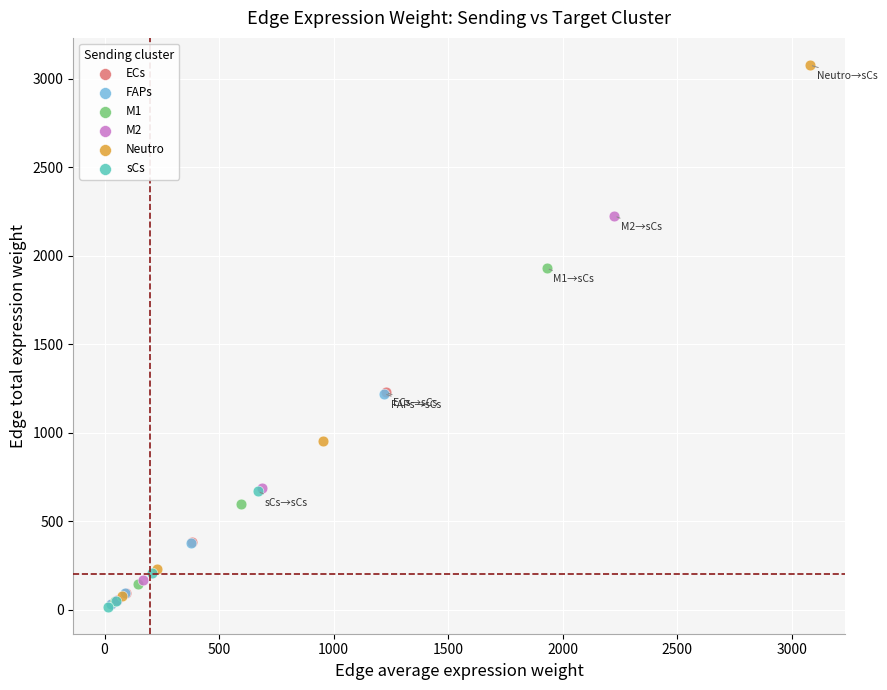

Which series has the widest spread of Y values?

Neutro